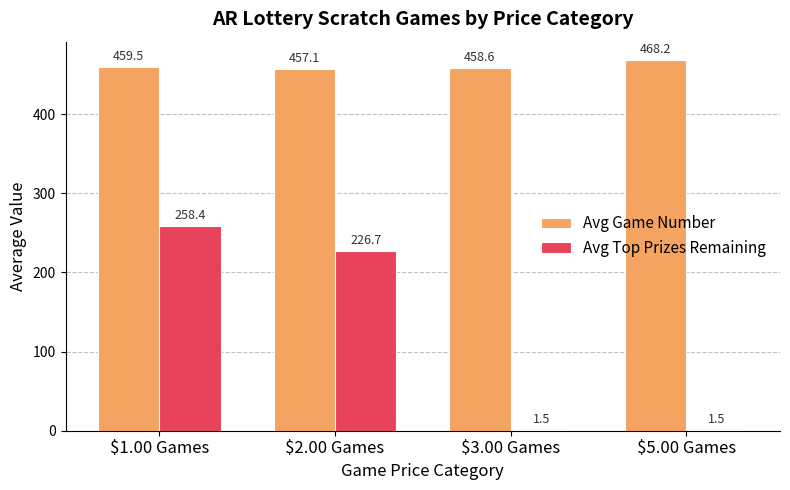

Which series has the widest spread of values?

Avg Top Prizes Remaining